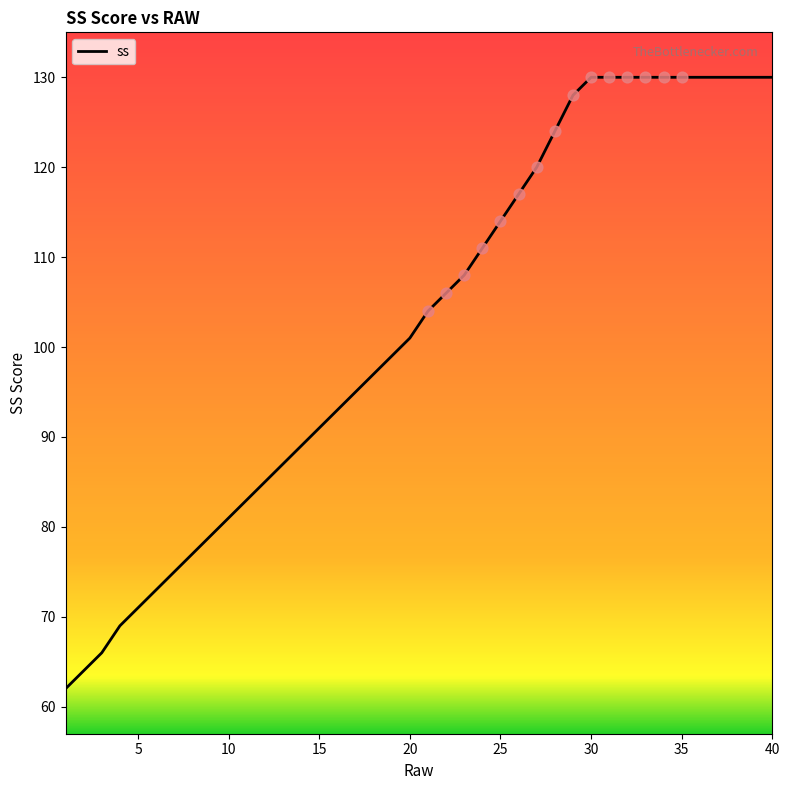

What is the greatest value displayed?

130